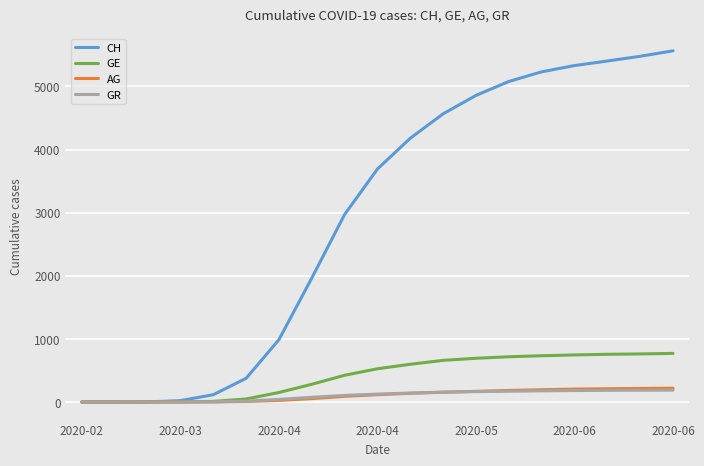

Which series has the largest total across all categories?

CH